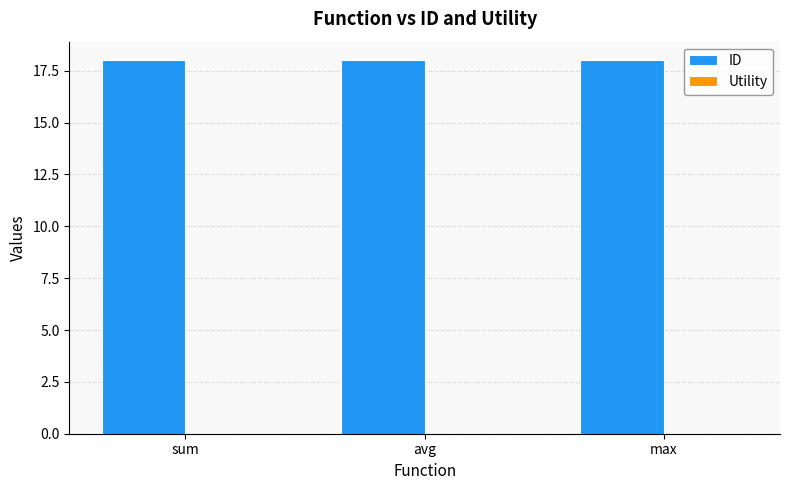

How many bars are there in each group?

2